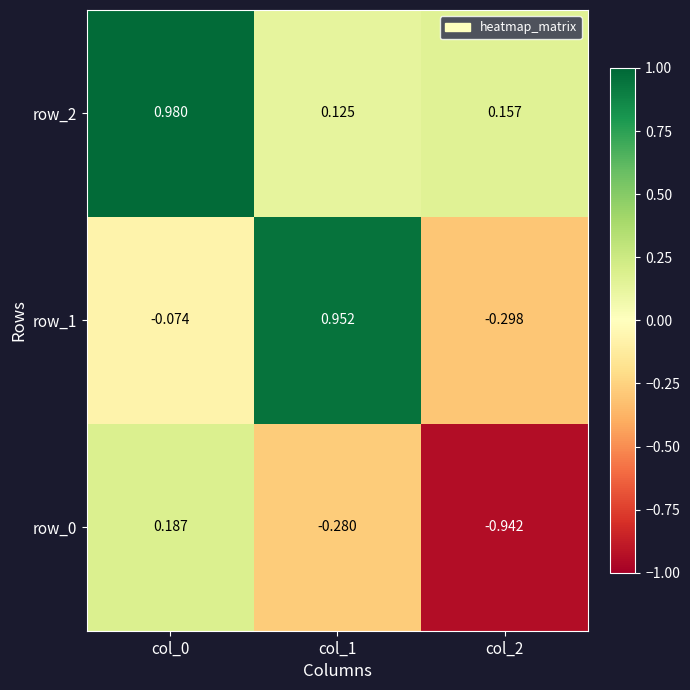

How many categories are shown in the chart?

3